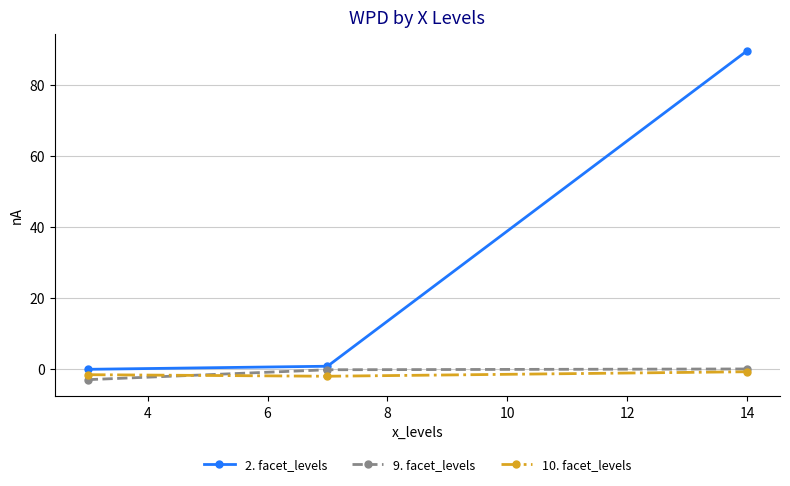

Which series has the widest spread of values?

2. facet_levels